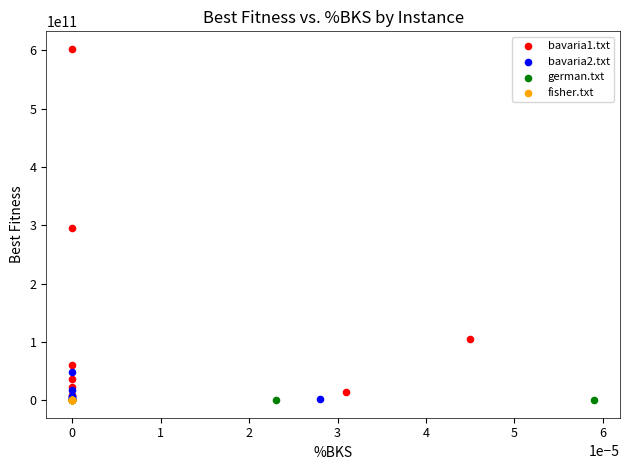

Which series has the largest Y range (max minus min)?

bavaria1.txt